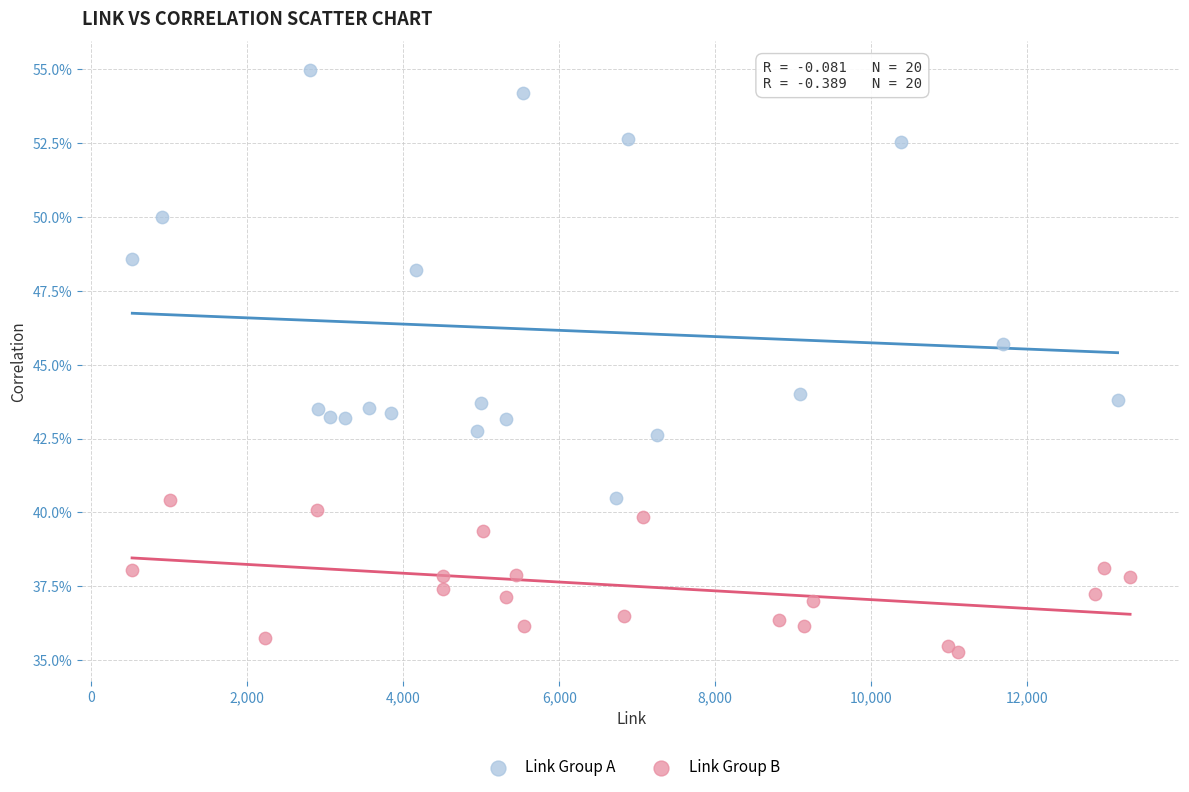

What are all the series names shown in the legend?

Link Group A, Link Group B